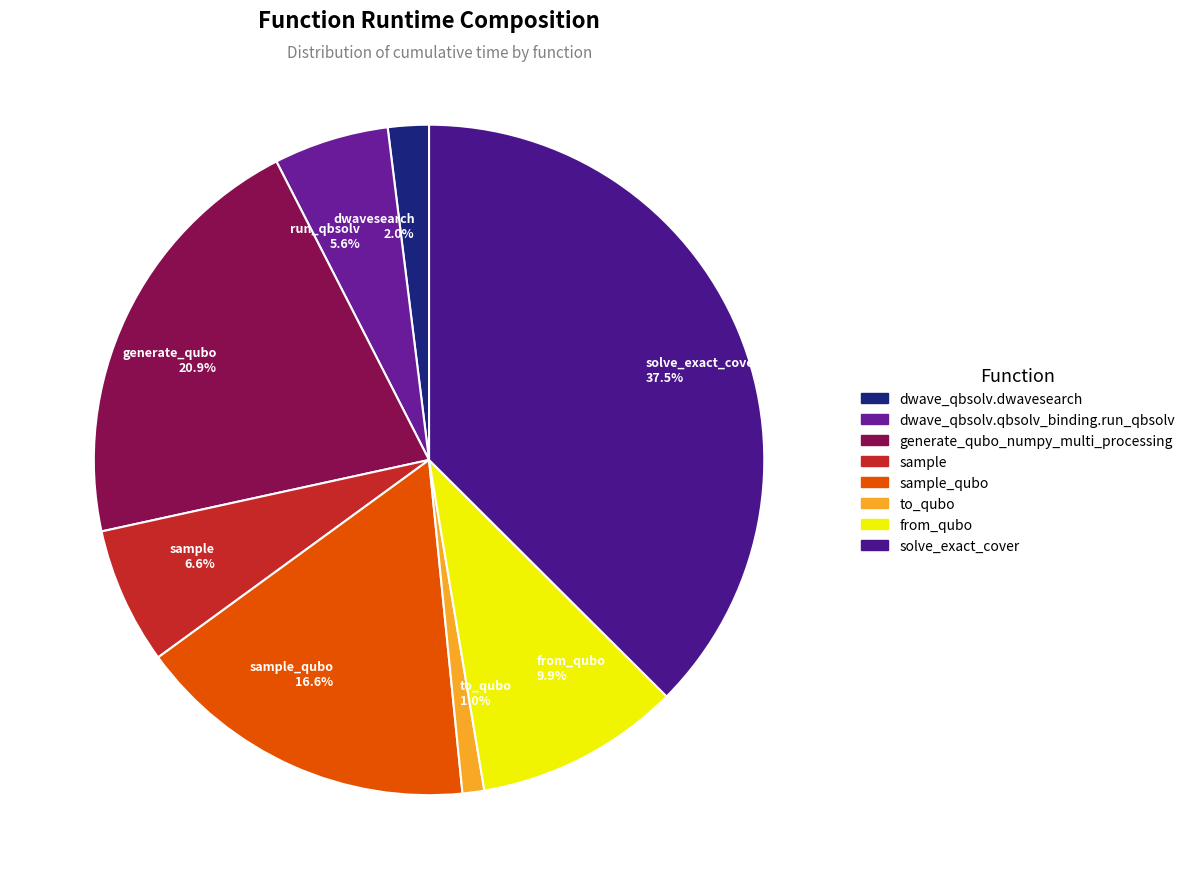

Between dwavesearch 2.0% and sample 6.6%, which is larger?

sample 6.6%